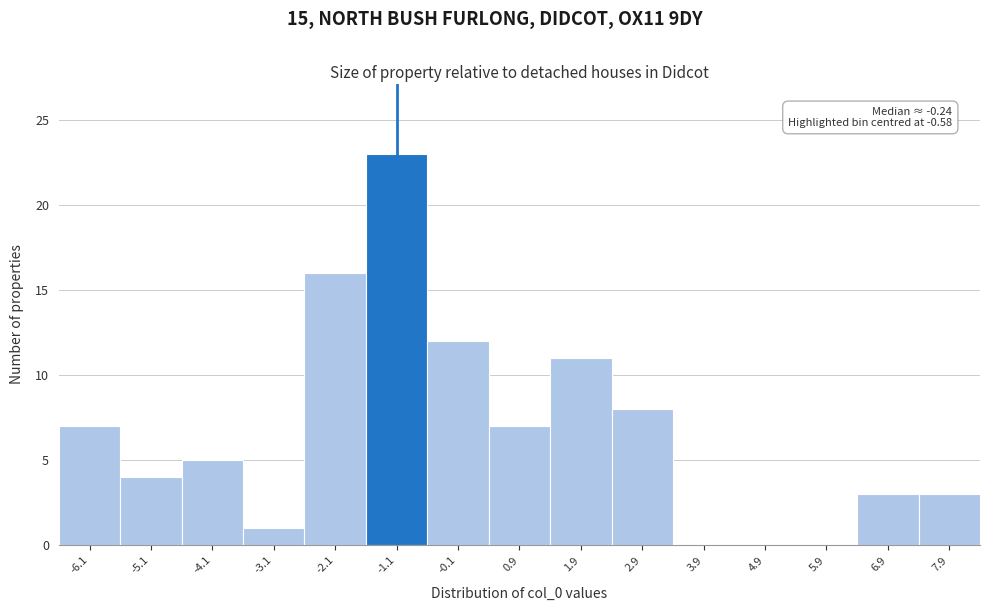

Reading right to left, extract all data points from this chart.

7.9=3	6.9=3	5.9=0	4.9=0	3.9=0	2.9=8	1.9=11	0.9=7	-0.1=12	-1.1=23	-2.1=16	-3.1=1	-4.1=5	-5.1=4	-6.1=7